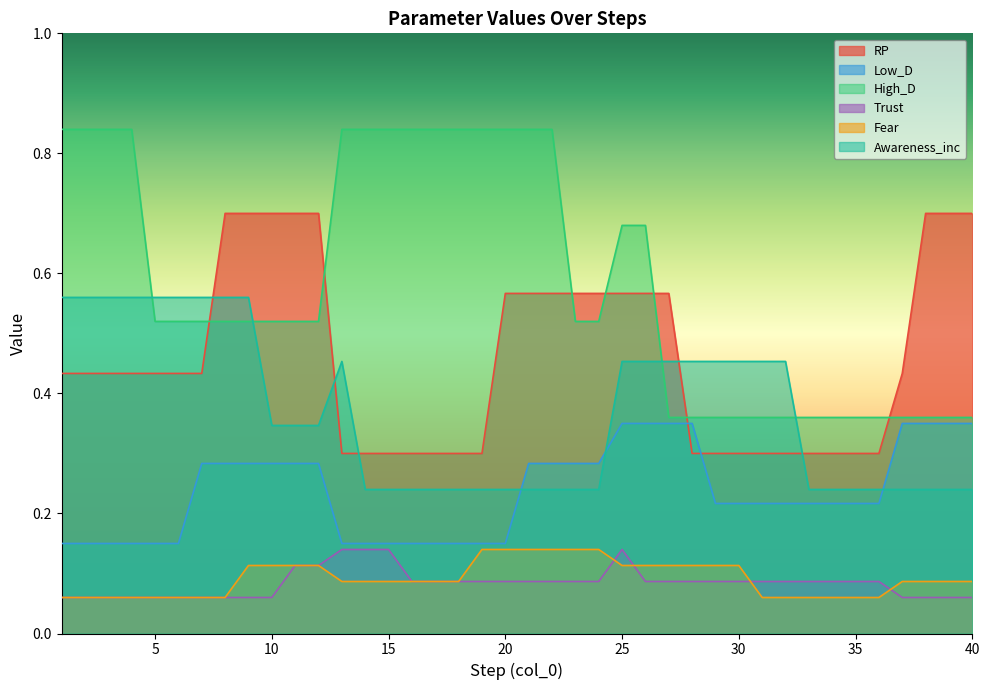

Which series has the largest range (max minus min)?

High_D